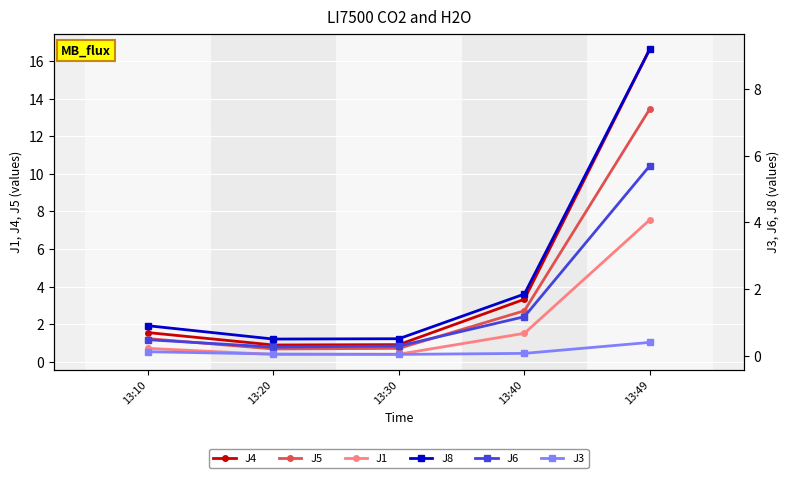

Is the value of J3 at 13:10 greater than the value of J8 at 13:20?

No